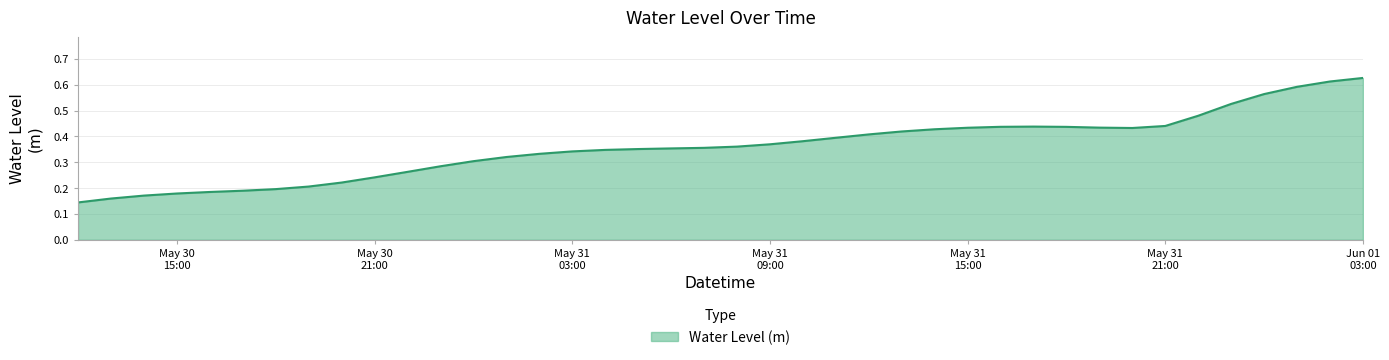

Does the chart have visible grid lines?

Yes